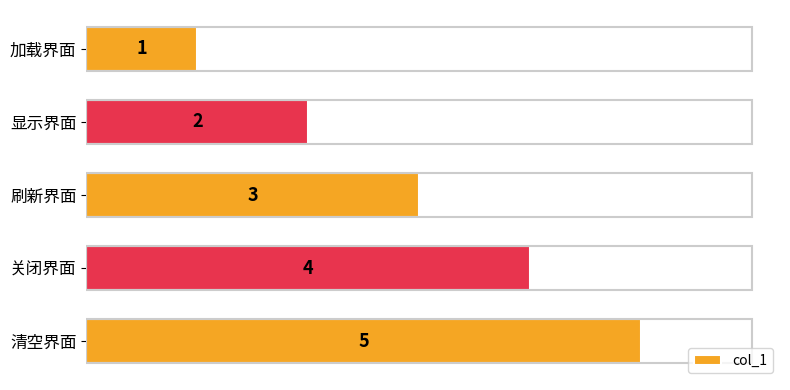

Where is the data nearest to the value 3?

刷新界面